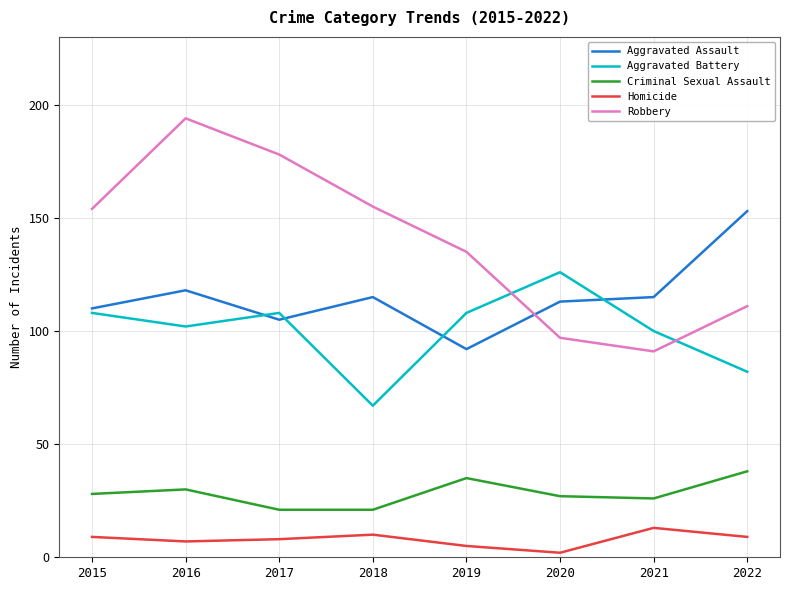

Is it true that Aggravated Battery equals 67 at 2018?

True